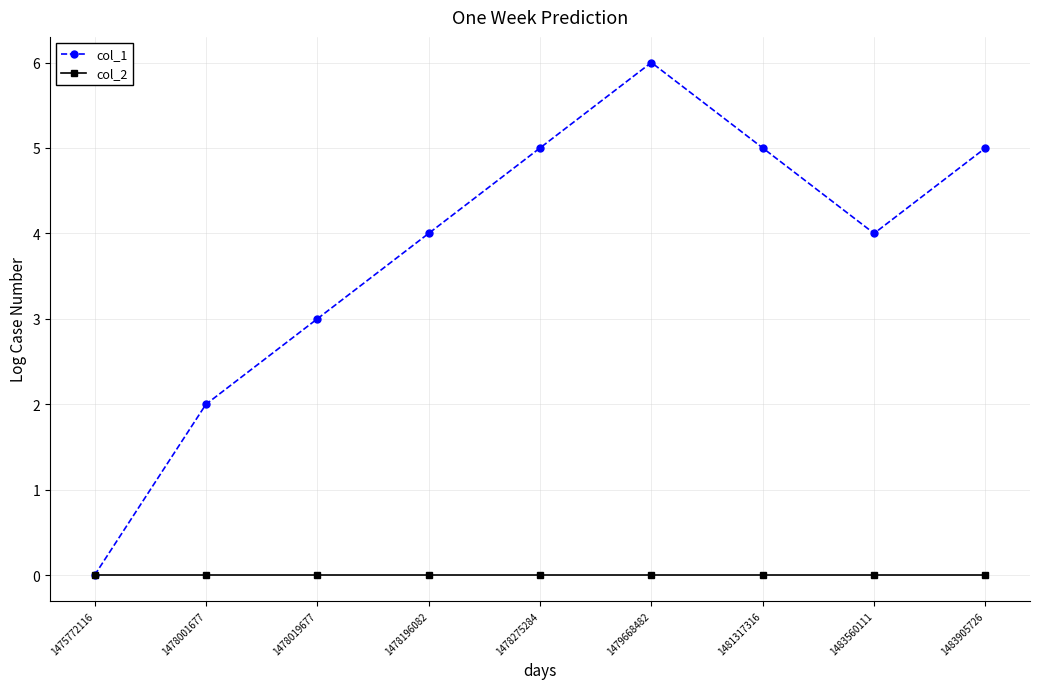

Reading left to right, extract all data points from this chart.

col_1: 0	2	3	4	5	6	5	4	5
col_2: 0	0	0	0	0	0	0	0	0